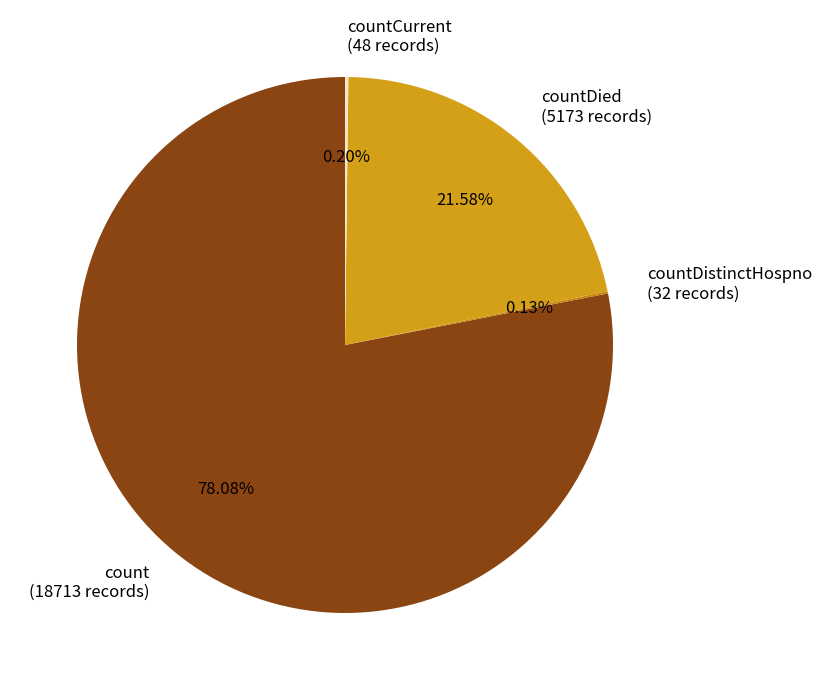

To the nearest percent, what is the average slice percentage?

25%